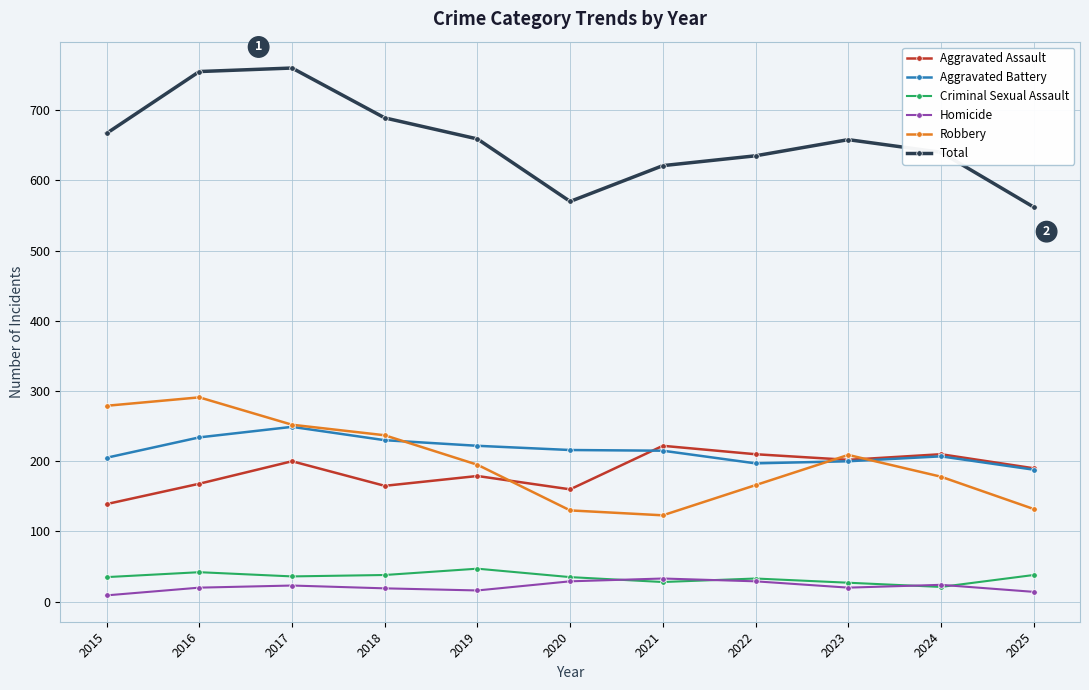

The value of Robbery at 2016 is 291. True or false?

True